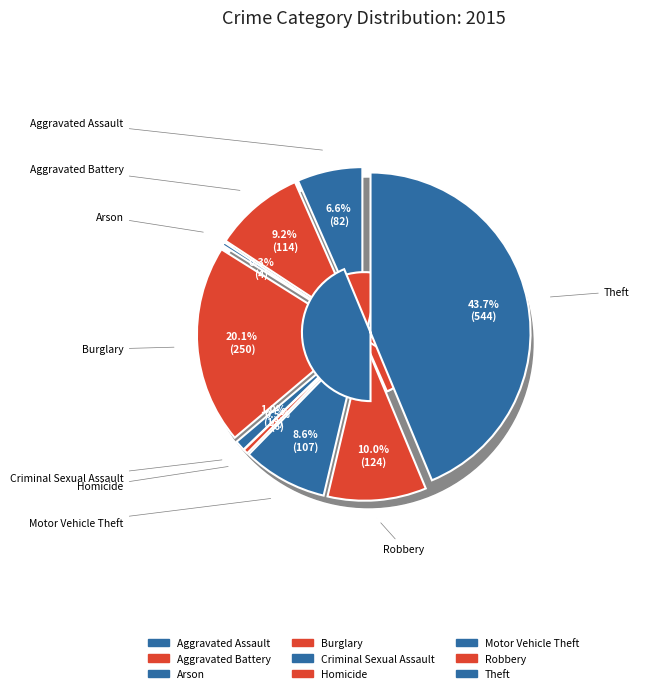

Rank the categories by value from highest to lowest.

Theft, Burglary, Robbery, Aggravated Battery, Motor Vehicle Theft, Aggravated Assault, Criminal Sexual Assault, Homicide, Arson